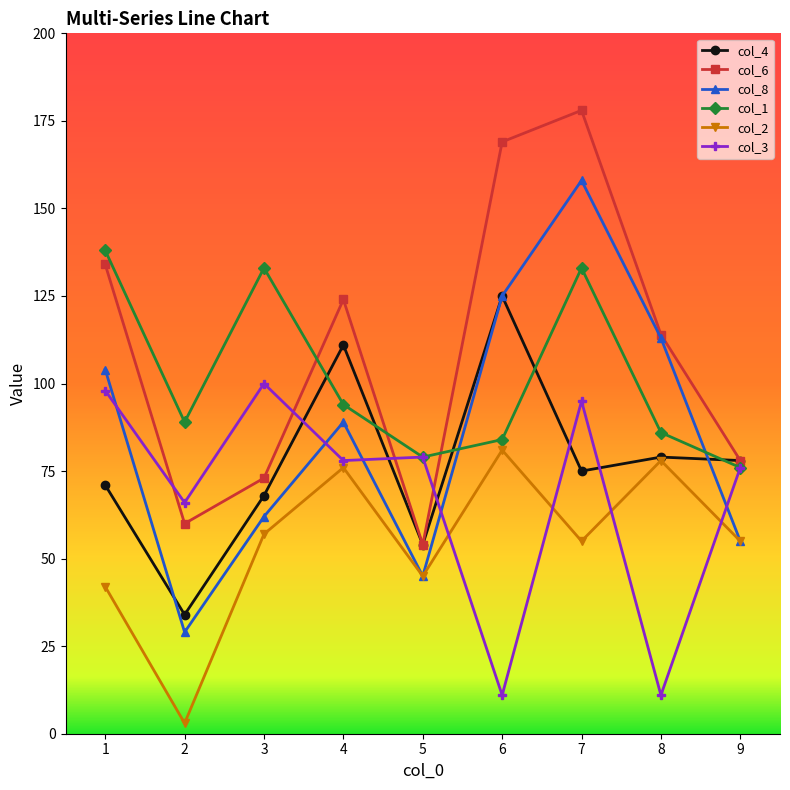

Where does the col_4 series first go above 75?

4